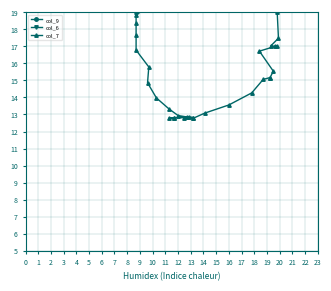

Which series has the largest range (max minus min)?

col_9